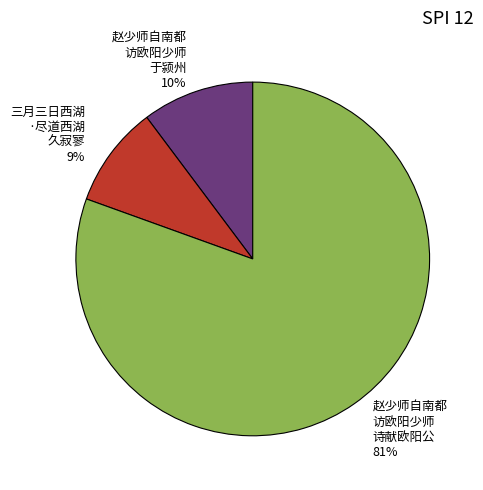

Is there a majority slice in this chart?

Yes